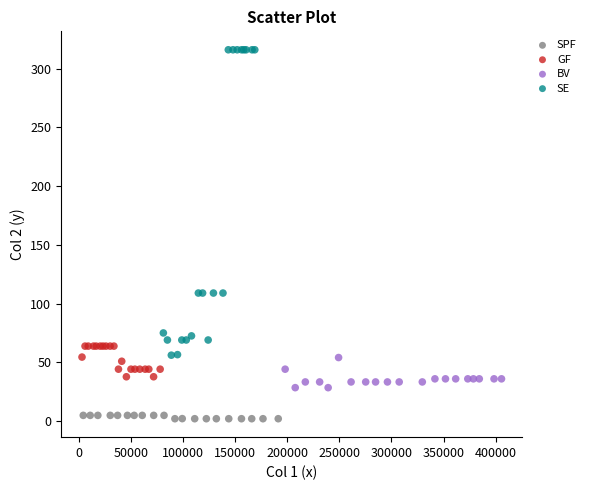

Which series has the largest Y range (max minus min)?

SE